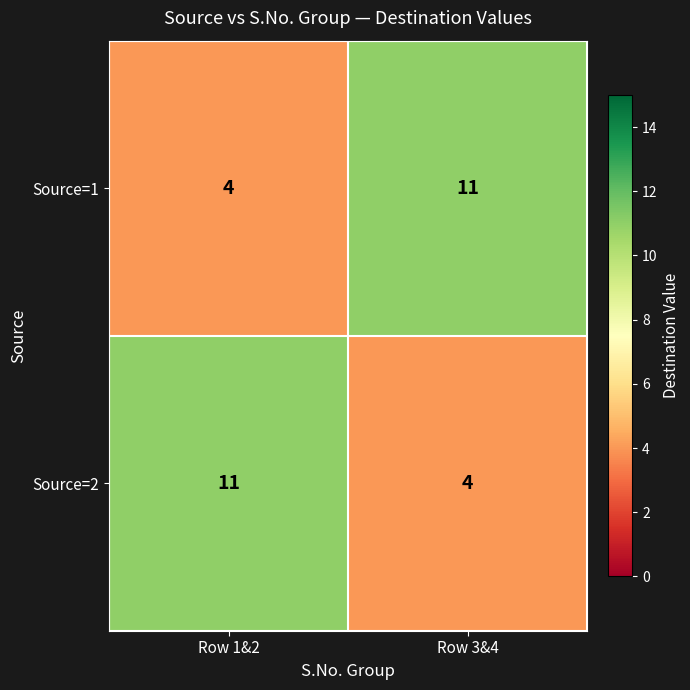

Is it true that Source=1 equals 2 at Row 1&2?

False